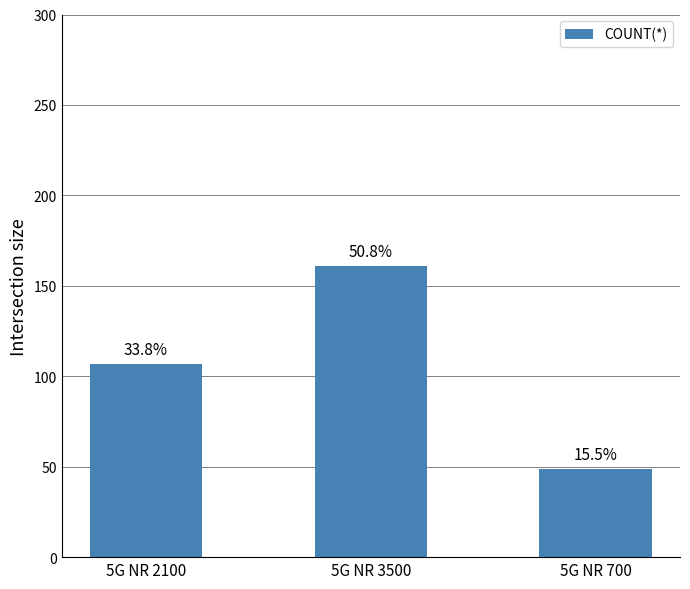

Is it true that the value at 5G NR 700 is 49?

True